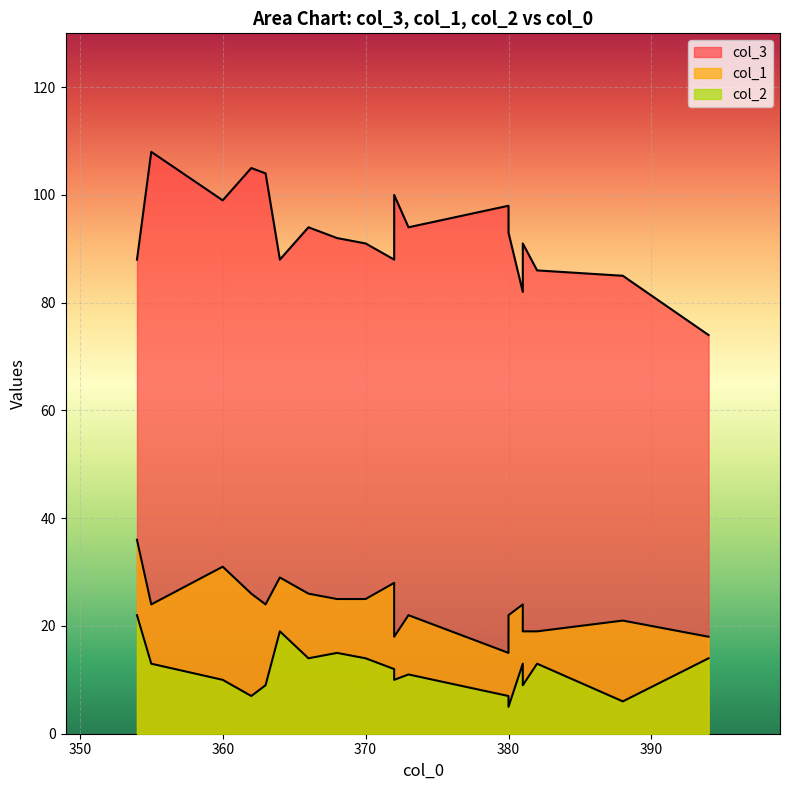

Between 372 and 380, which series saw the biggest shift?

col_3